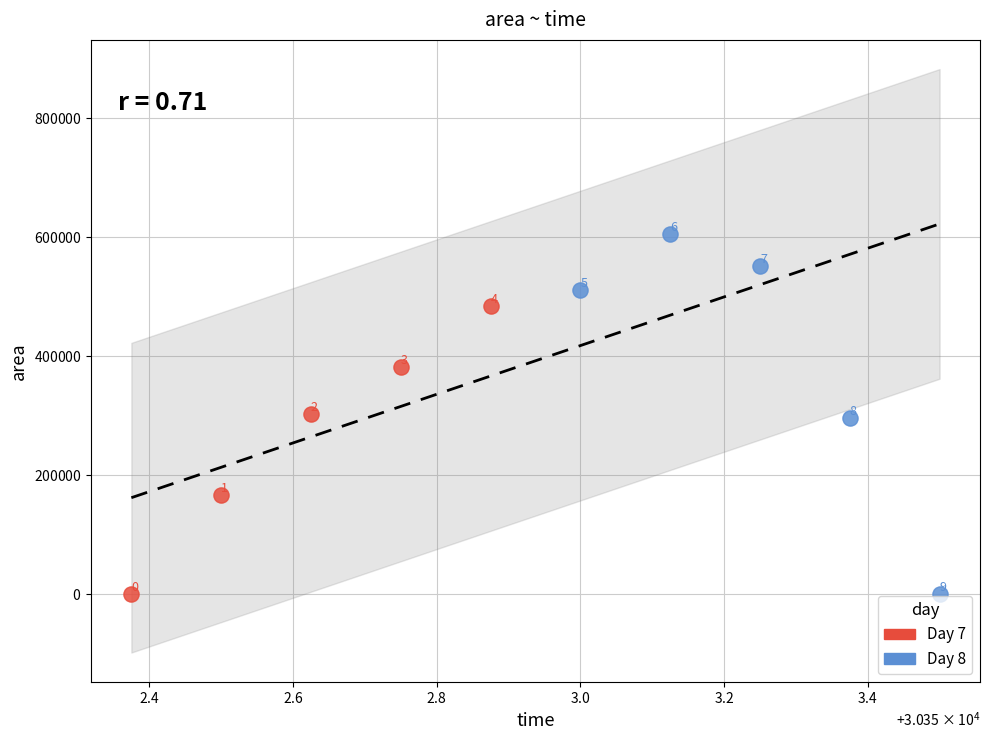

Which series has the widest spread of Y values?

Day 8